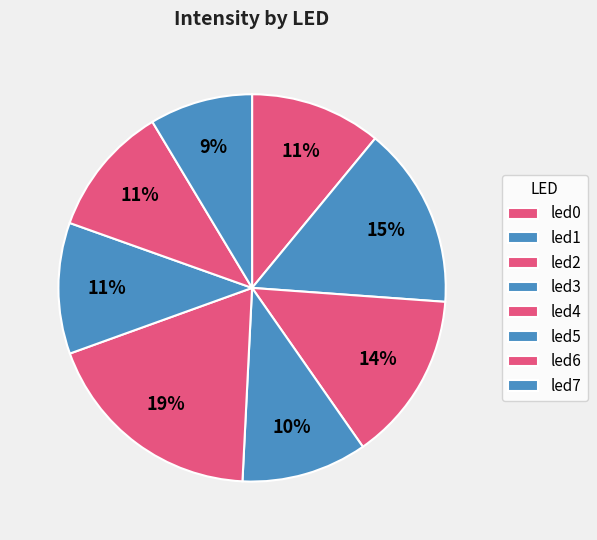

Is it true that led6 is 3% of the pie?

False